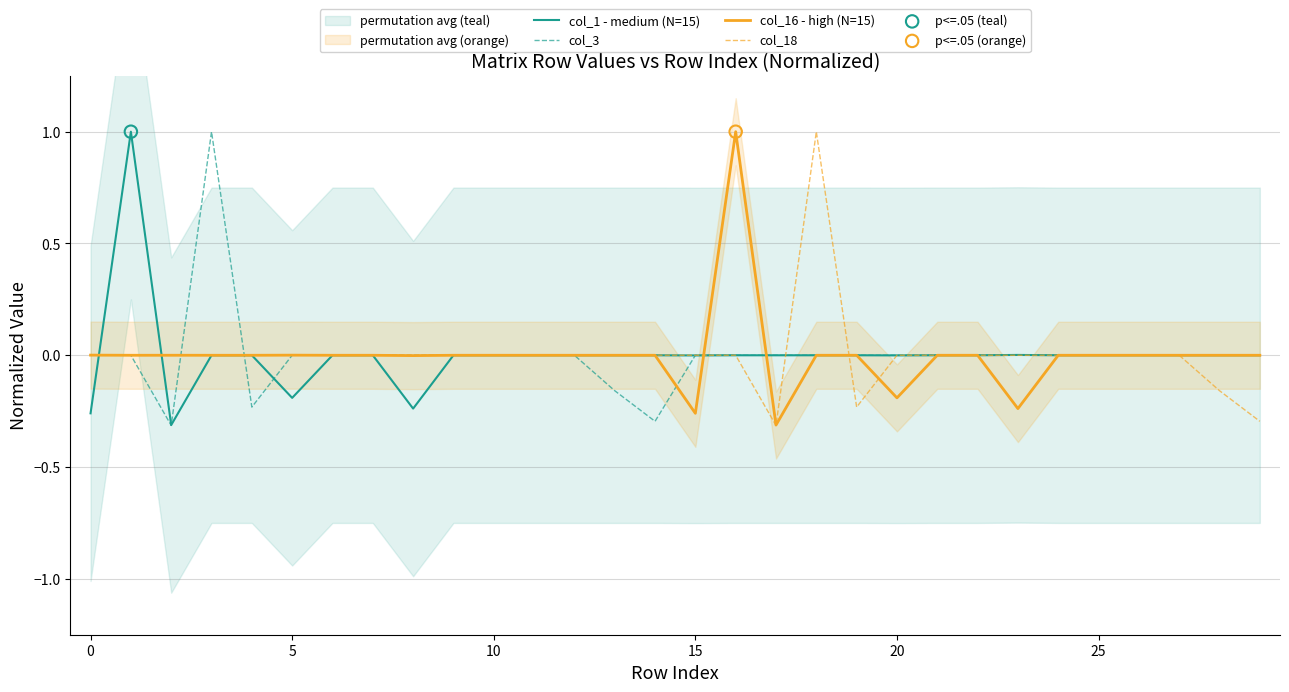

Which series has the largest Y range (max minus min)?

col_3